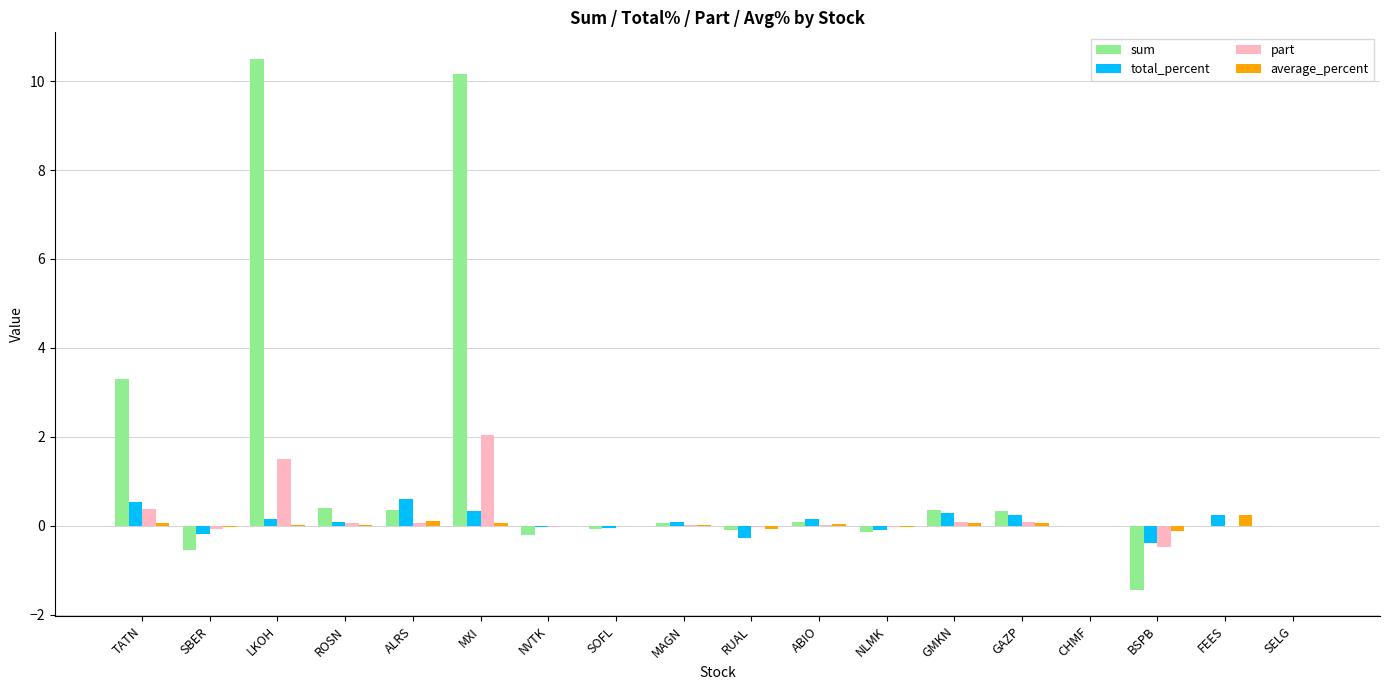

Which series has the largest total across all categories?

sum